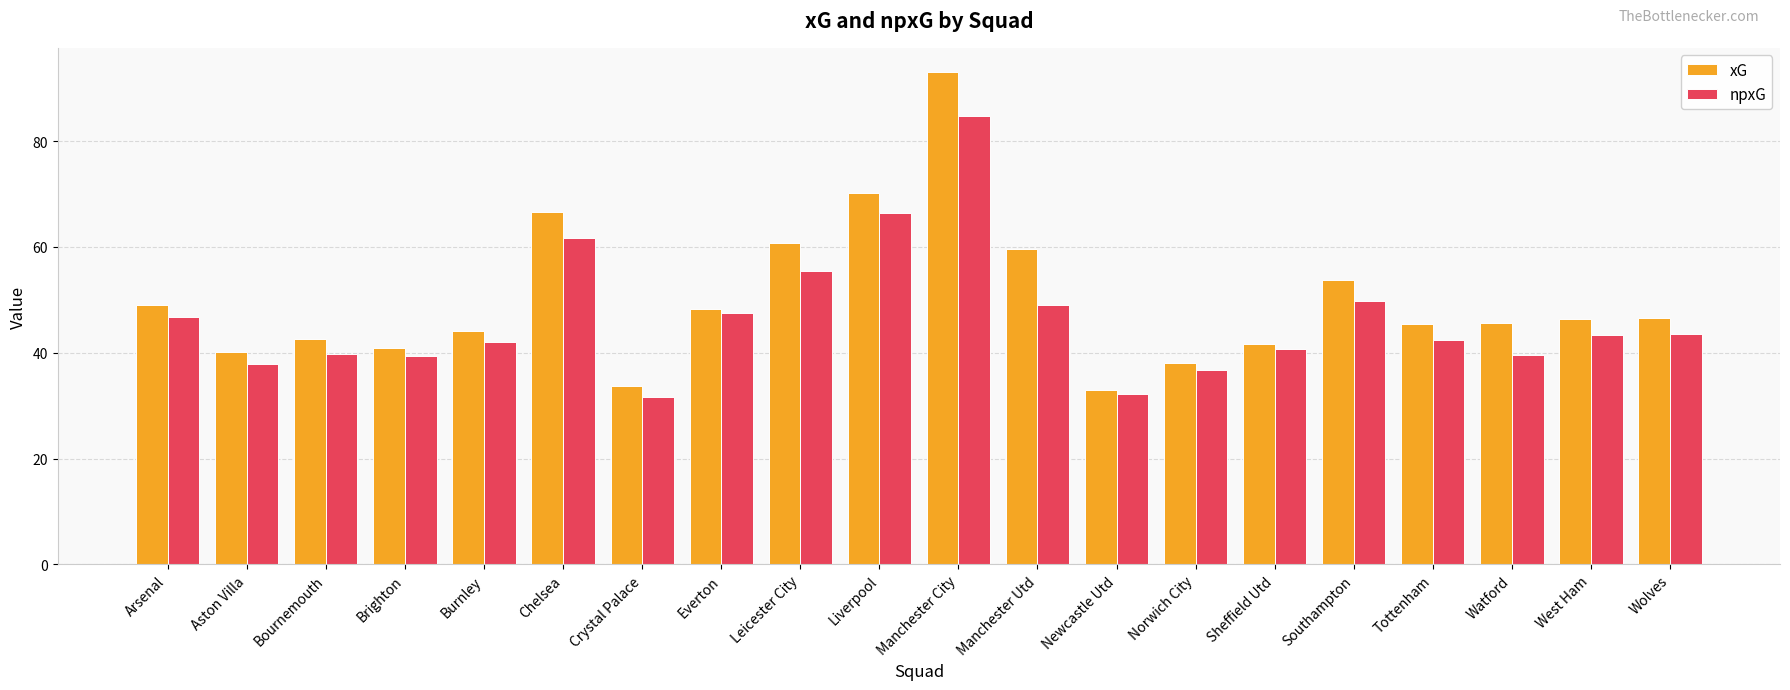

Which series has the largest range (max minus min)?

xG